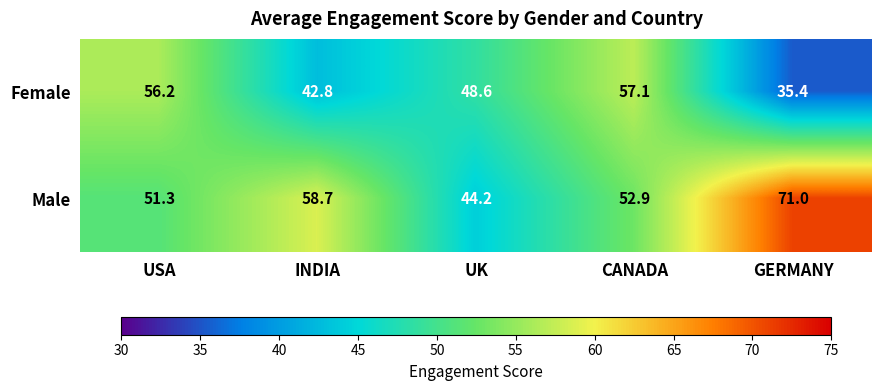

At which label does Female first exceed 48?

USA